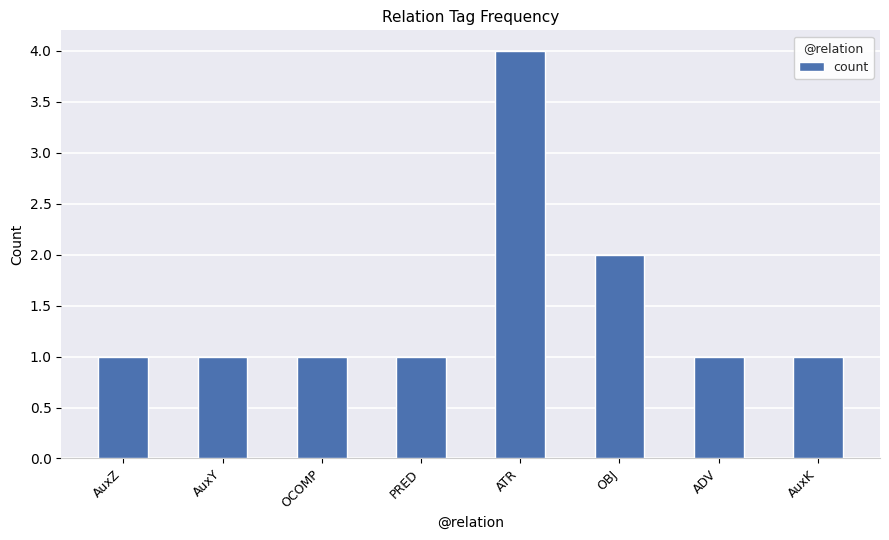

What position from the left is AuxK?

8